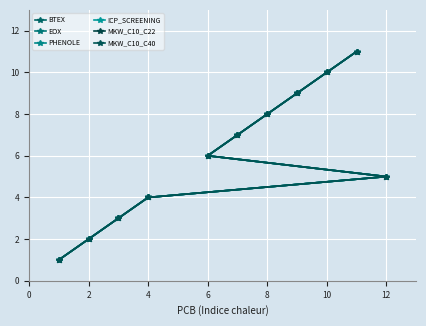

True or false: EOX and ICP_SCREENING intersect in this chart.

False